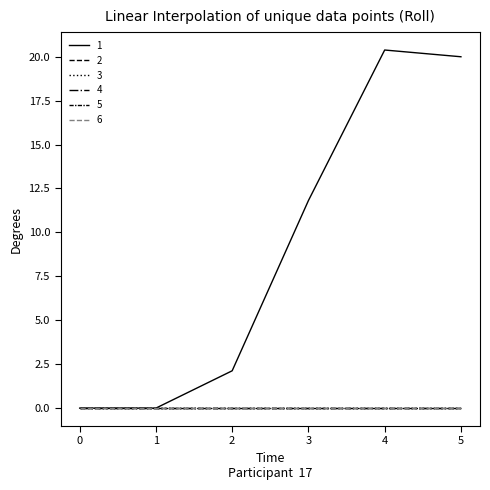

Does the chart display data point markers on the line(s)?

No